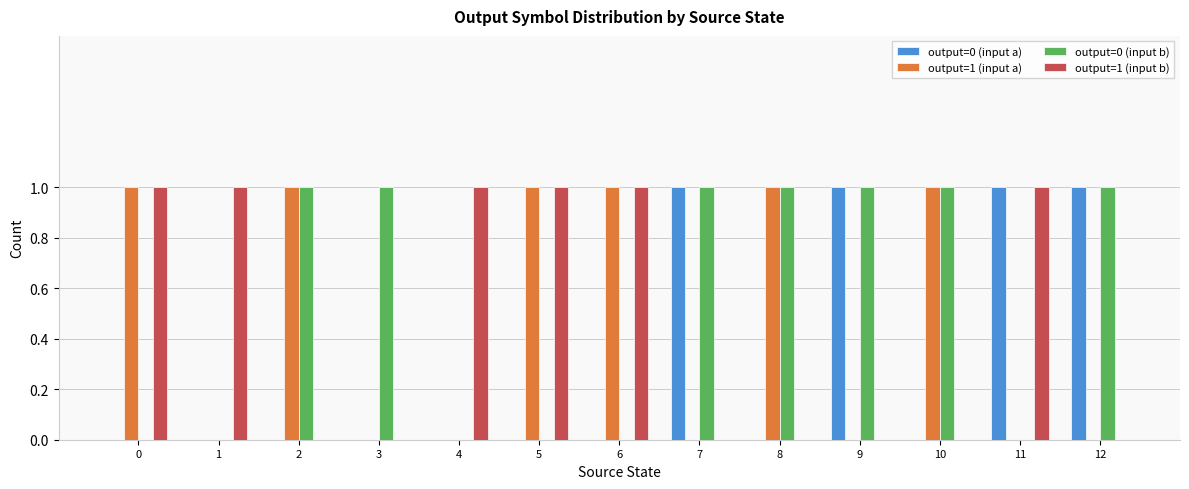

Which series has the largest total across all categories?

output=0 (input b)